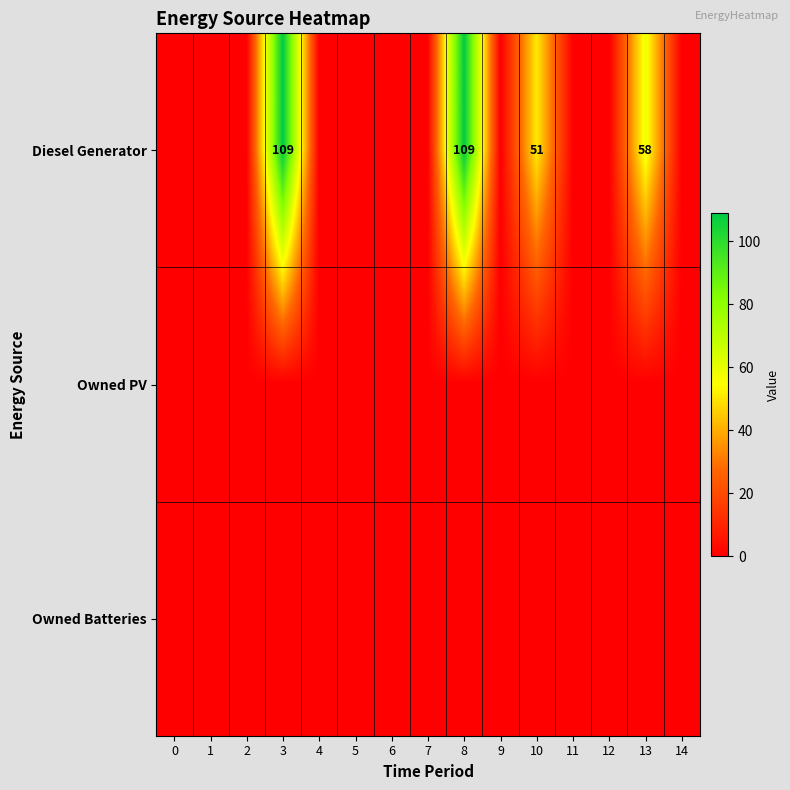

True or false: Diesel Generator has a value of 109 at 3.

True